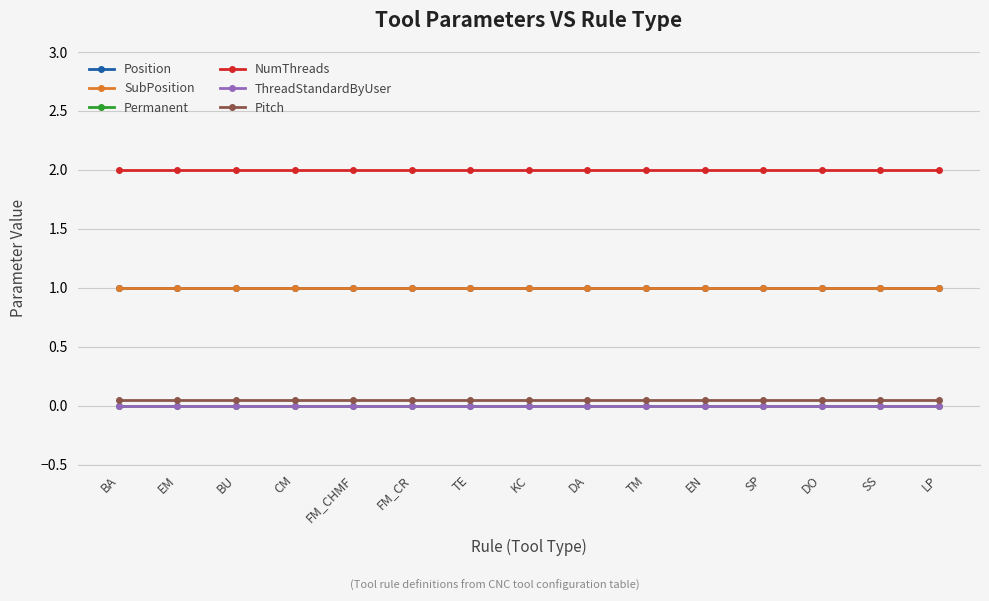

What is the label of the 3rd point from the right?

DO